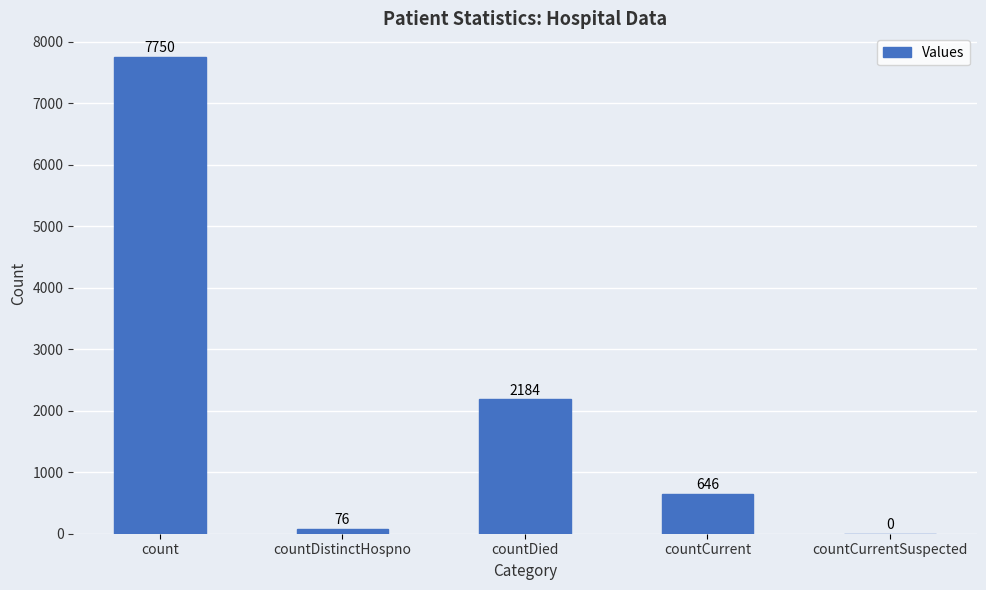

What is the ratio of the value at countDied to the value at countDistinctHospno?

28.7